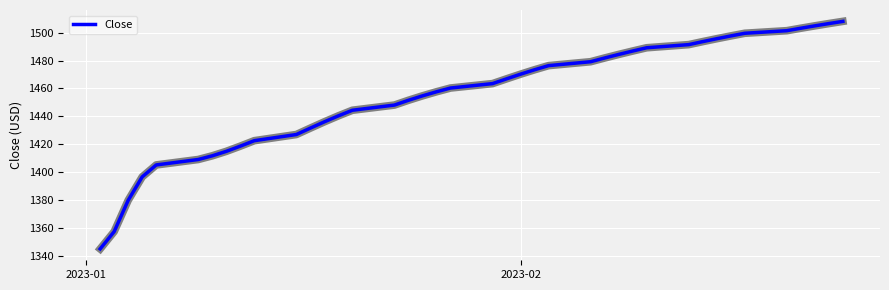

Reading right to left, extract all data points from this chart.

1508.1	1506.5	1504.9	1503.2	1501.4	1499.6	1497.6	1495.7	1493.6	1491.4	1489.2	1486.8	1484.4	1481.8	1479.1	1476.3	1473.4	1470.2	1466.8	1463.4	1460.3	1457.6	1454.6	1451.5	1448.0	1444.3	1440.3	1436.0	1431.5	1426.9	1422.5	1418.5	1414.8	1411.6	1409.0	1405.0	1396.5	1379.7	1357.2	1344.8